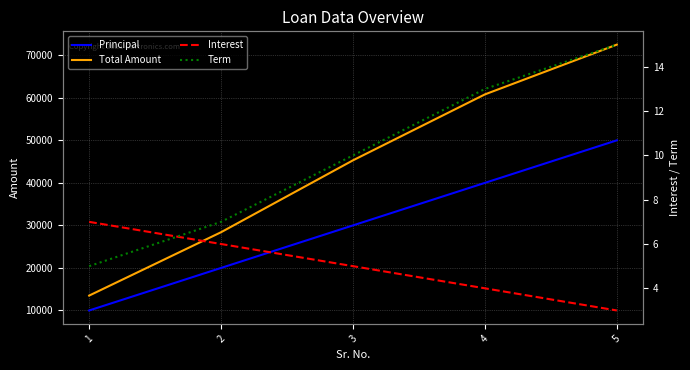

What is the difference between the highest and lowest values at 4?

60796